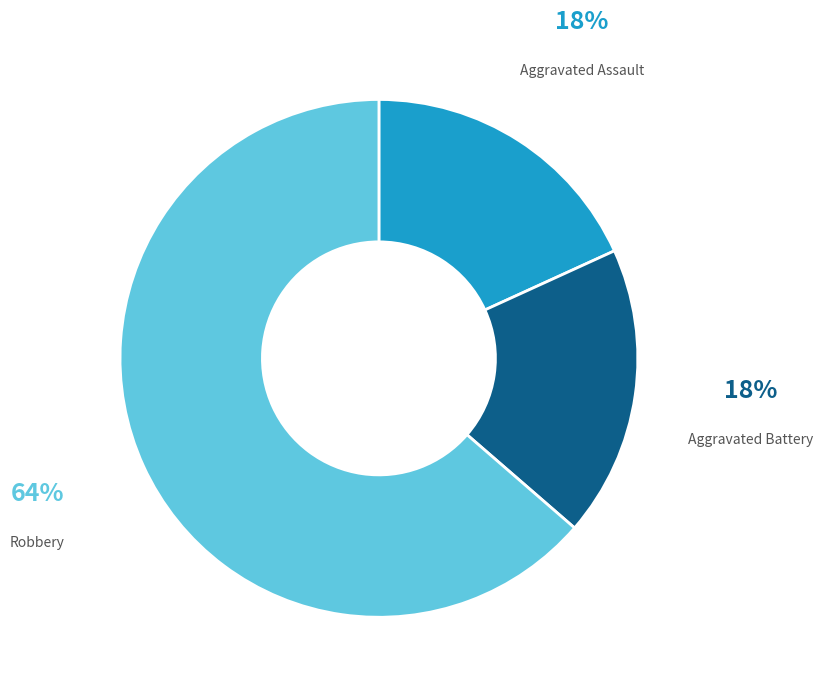

Is there any slice that represents more than half of the pie?

Yes